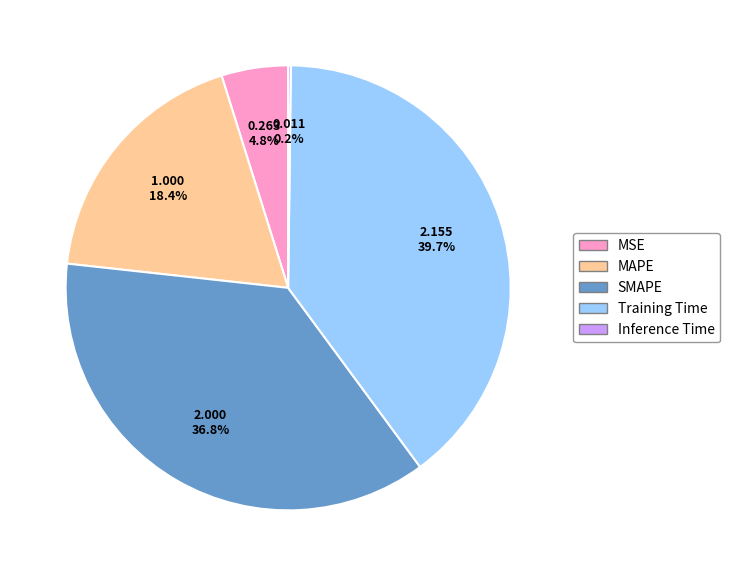

To the nearest percent, what percentage of the pie is MAPE?

18%